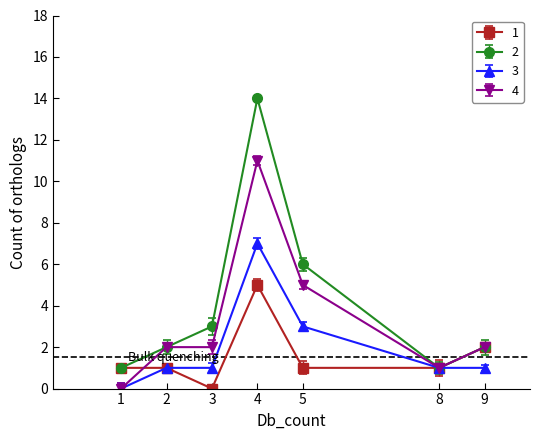

True or false: 3 has more than 2 points higher than both neighbors.

False